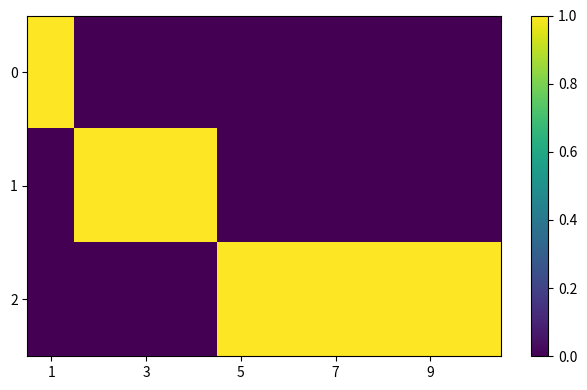

Reading left to right, extract all data points from this chart.

0: 1	0	0	0	0	0	0	0	0	0
1: 0	1	1	1	0	0	0	0	0	0
2: 0	0	0	0	1	1	1	1	1	1